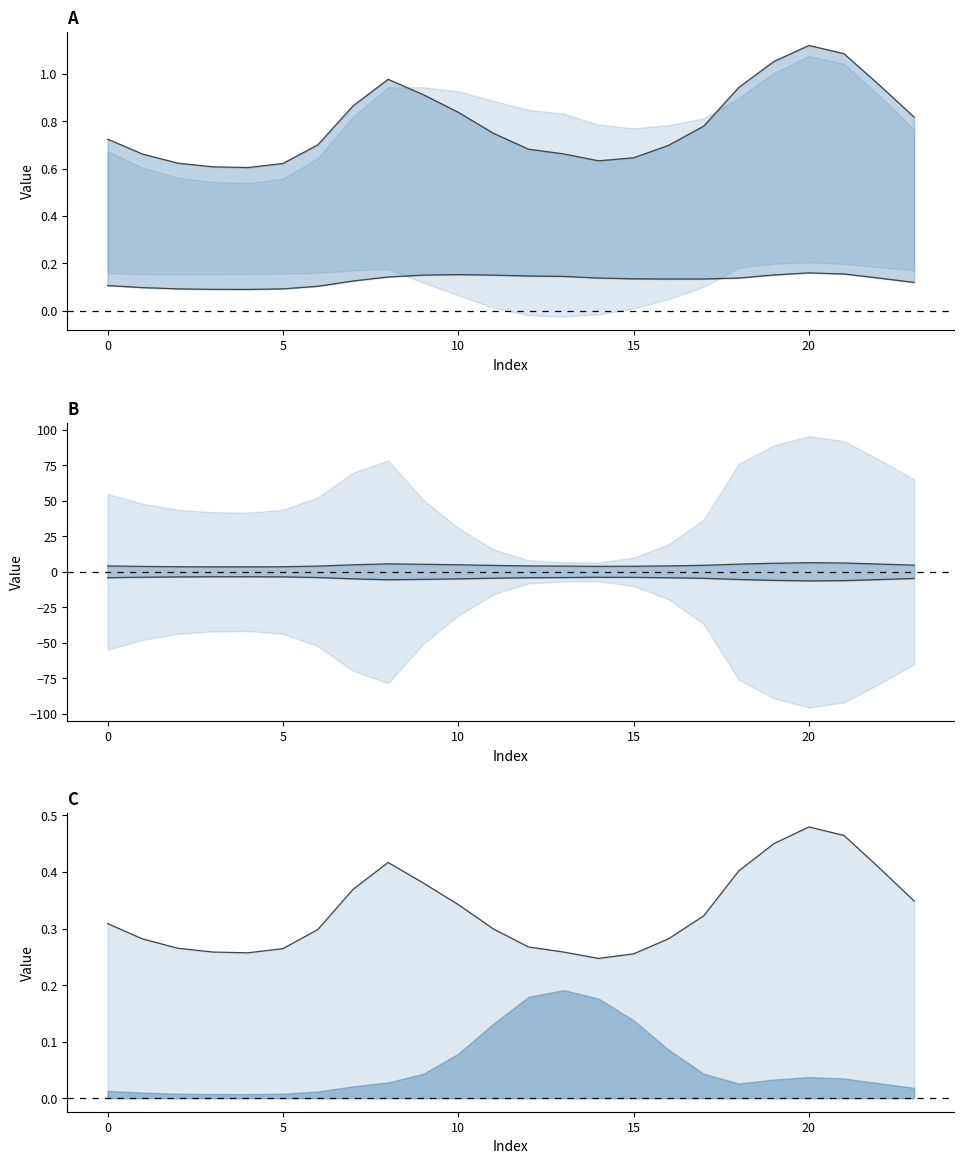

What is the approximate value of col_5 lower at 9?

0.2